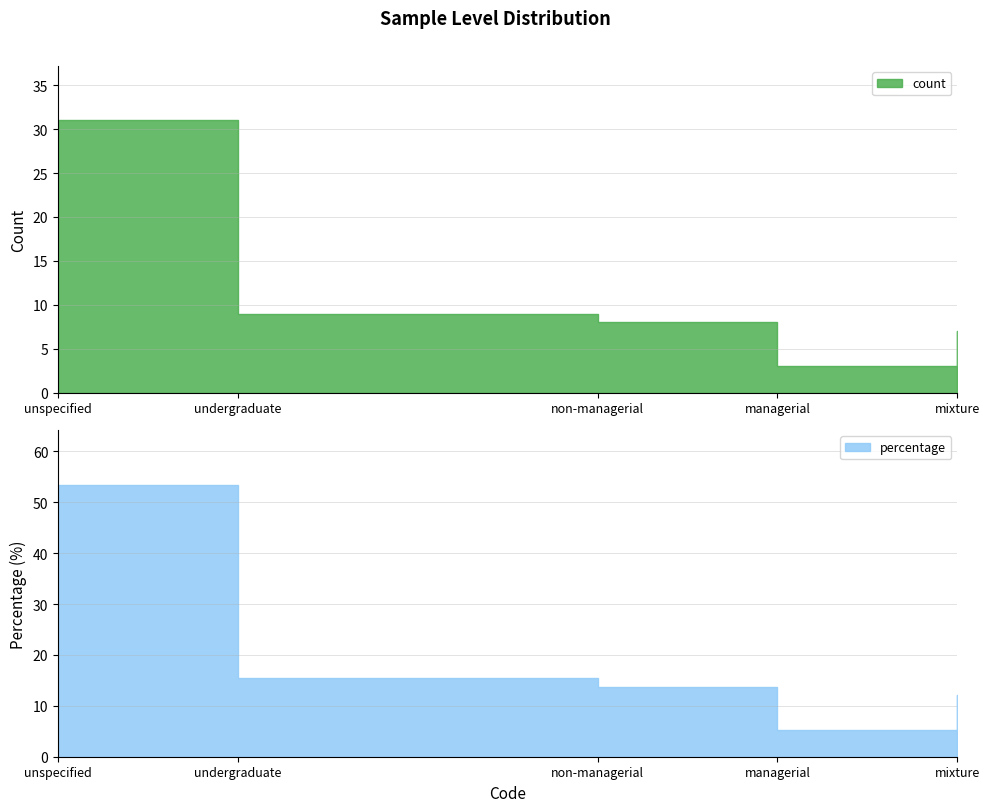

Where does the percentage series first go above 13?

unspecified